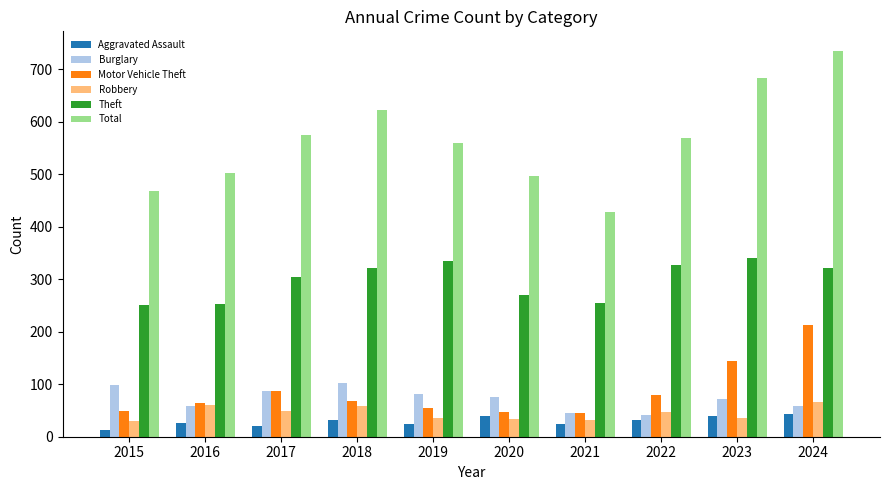

Is it true that Theft equals 139 at 2019?

False